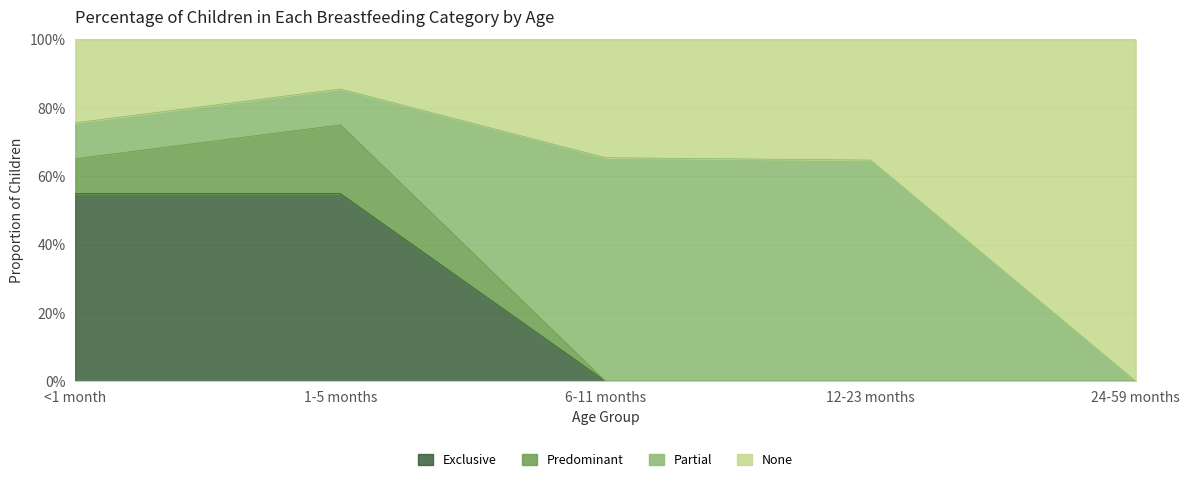

The value of Exclusive at 24-59 months is 0.0. True or false?

True